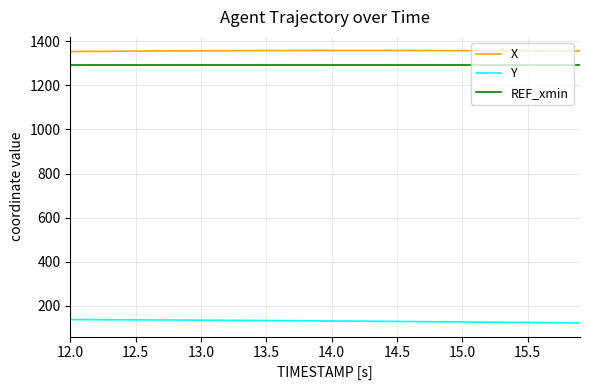

Does the chart display data point markers on the line(s)?

No